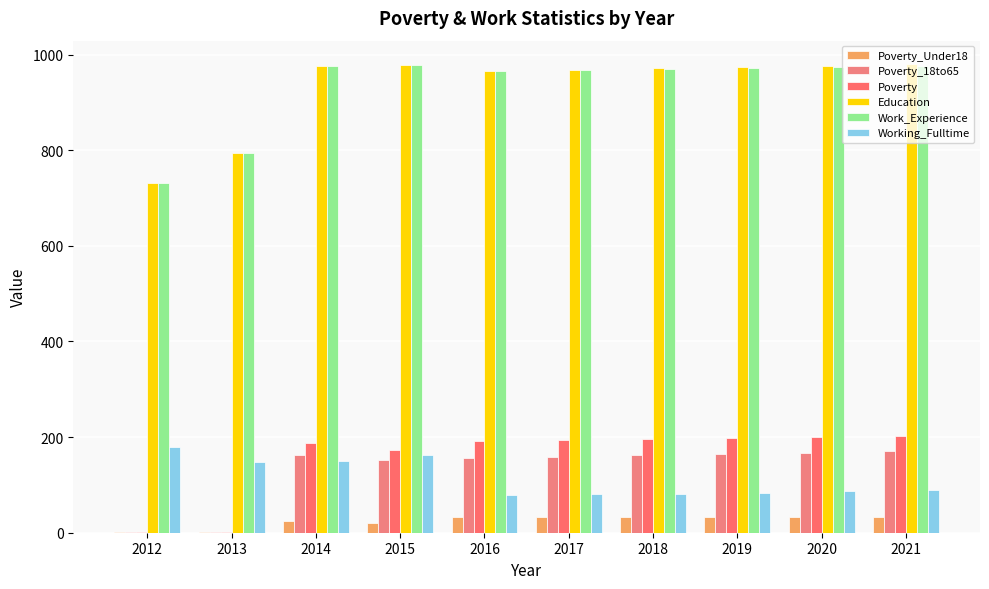

Reading left to right, extract all data points from this chart.

Poverty_Under18: 2012=1	2013=1	2014=25	2015=21	2016=33	2017=33	2018=33	2019=33	2020=33	2021=33
Poverty_18to65: 2012=1	2013=1	2014=162	2015=152	2016=157	2017=159	2018=162	2019=165	2020=167	2021=170
Poverty: 2012=1	2013=1	2014=187	2015=173	2016=191	2017=193	2018=196	2019=198	2020=201	2021=203
Education: 2012=731	2013=795	2014=975	2015=978	2016=966	2017=968	2018=971	2019=974	2020=977	2021=980
Work_Experience: 2012=731	2013=795	2014=975	2015=978	2016=966	2017=968	2018=970	2019=972	2020=974	2021=976
Working_Fulltime: 2012=179	2013=147	2014=150	2015=163	2016=78	2017=80	2018=82	2019=84	2020=87	2021=89